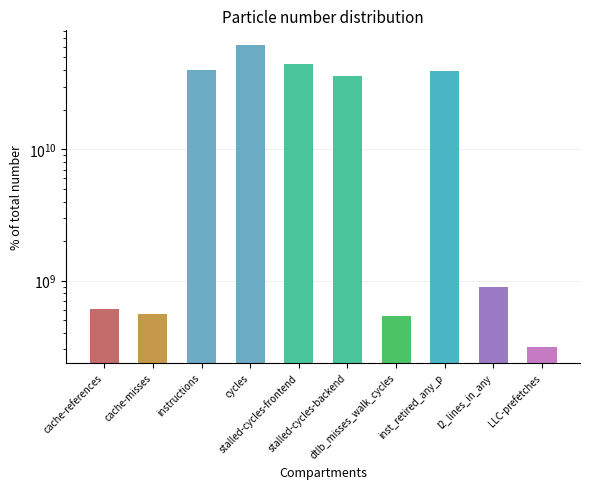

Reading left to right, extract all data points from this chart.

cache-references=605356072	cache-misses=556222512	instructions=40446331226	cycles=61722705516	stalled-cycles-frontend=44207242405	stalled-cycles-backend=36328021719	dtlb_misses_walk_cycles=538252317	inst_retired_any_p=39495260831	l2_lines_in_any=887647496	LLC-prefetches=310152348